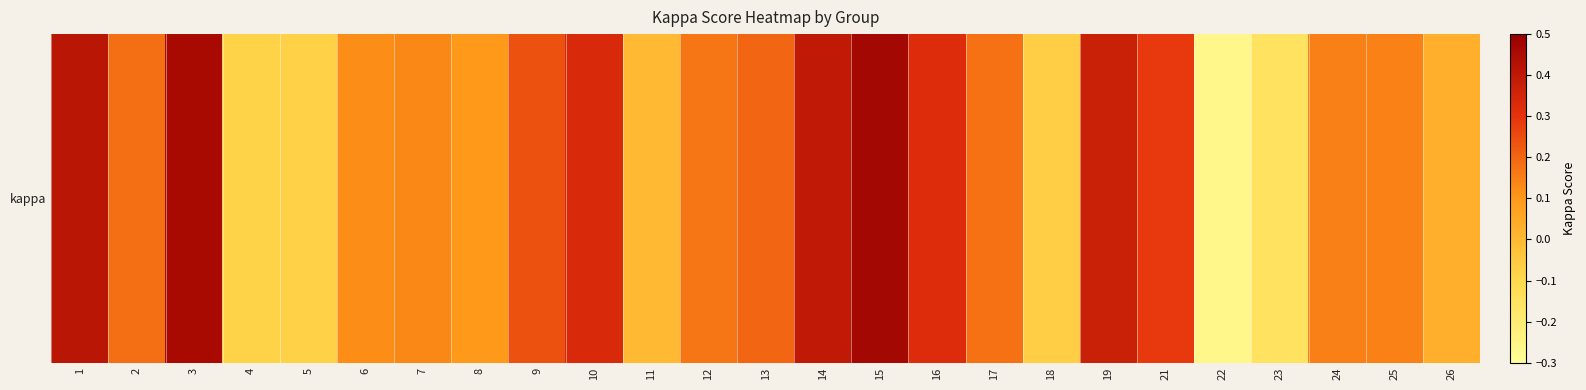

List the labels in order of value, smallest first.

22, 23, 4, 5, 18, 11, 26, 8, 6, 7, 25, 24, 12, 17, 2, 13, 9, 21, 16, 10, 19, 14, 1, 3, 15